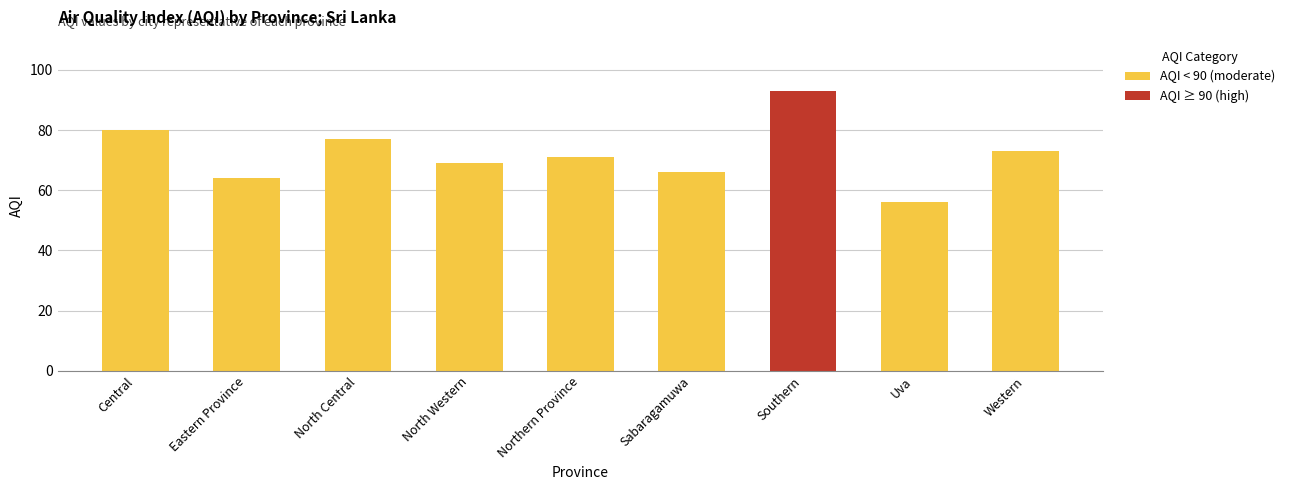

True or false: the data shows 80 at Central.

True